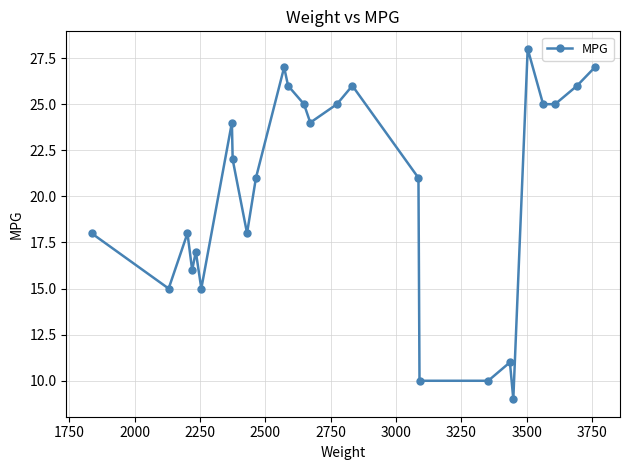

What is the difference between the maximum and minimum values?

19